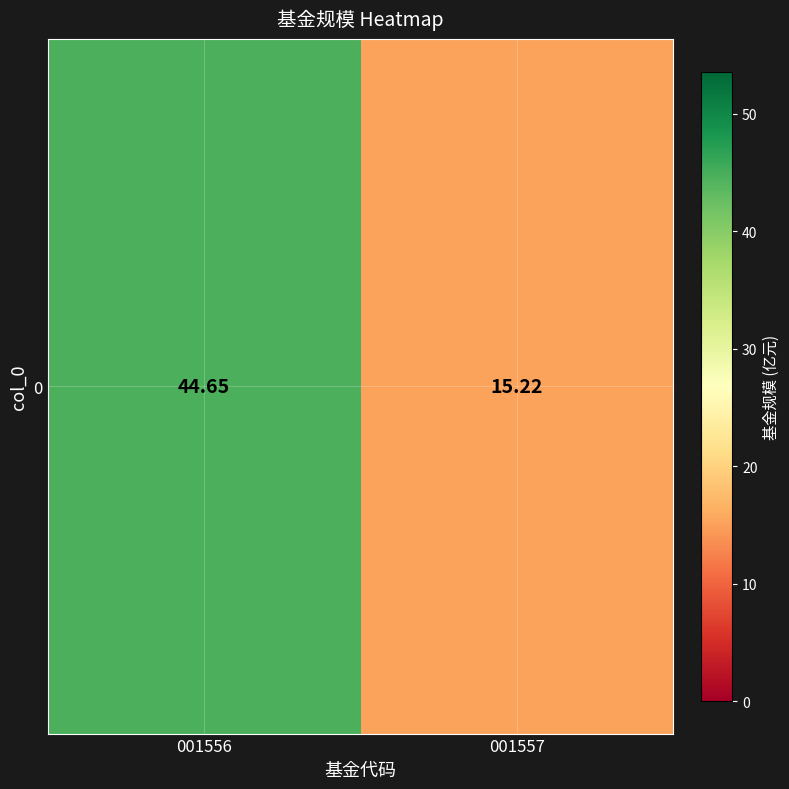

What is the average value?

29.9